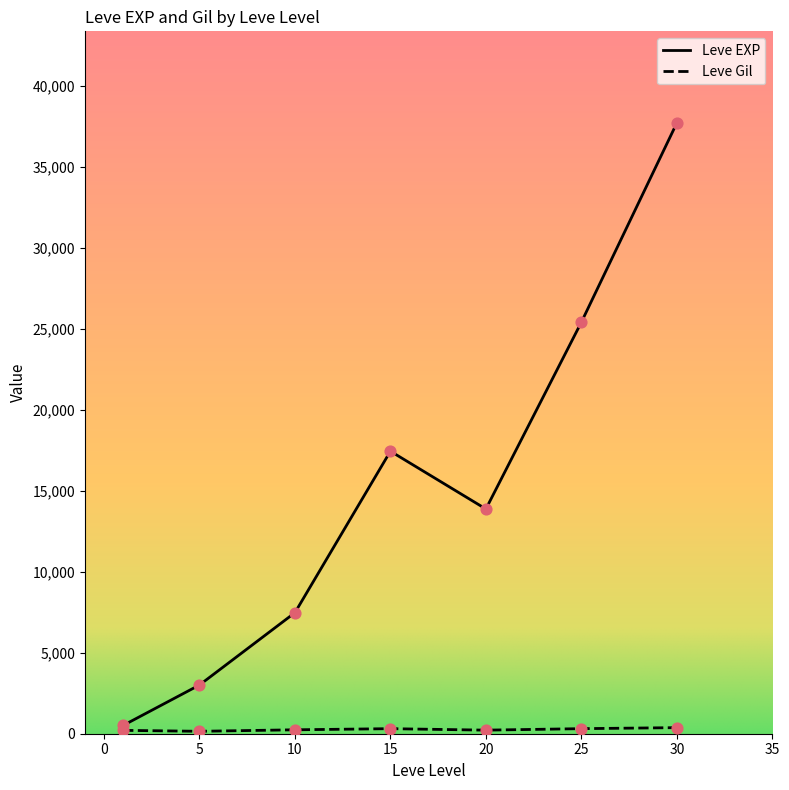

Which series has the widest spread of values?

Leve EXP